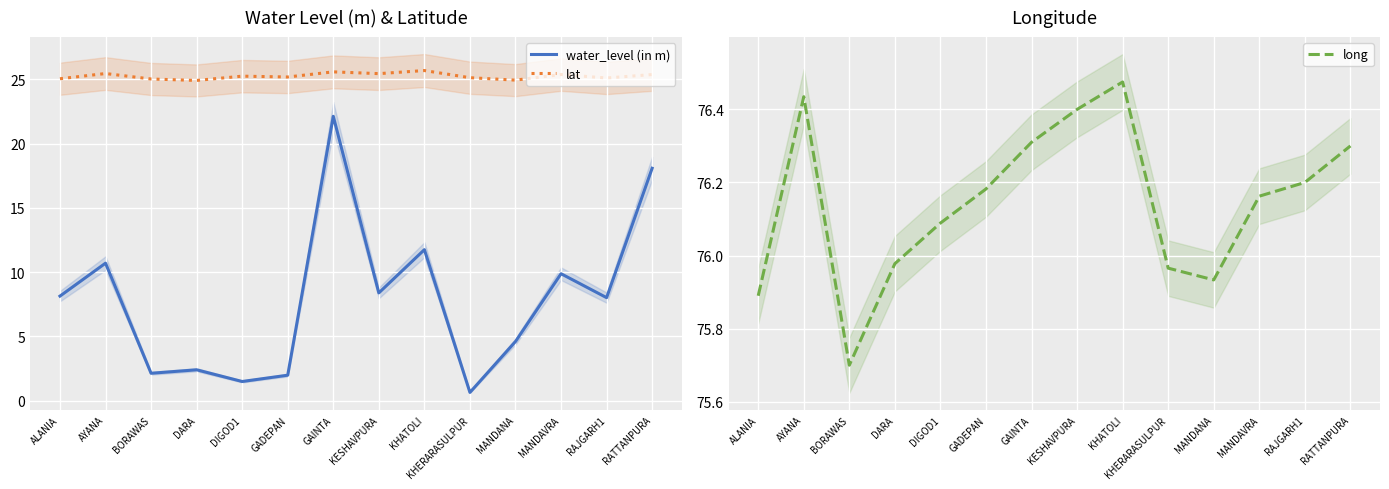

At which category is the sum across all series the highest?

GAINTA